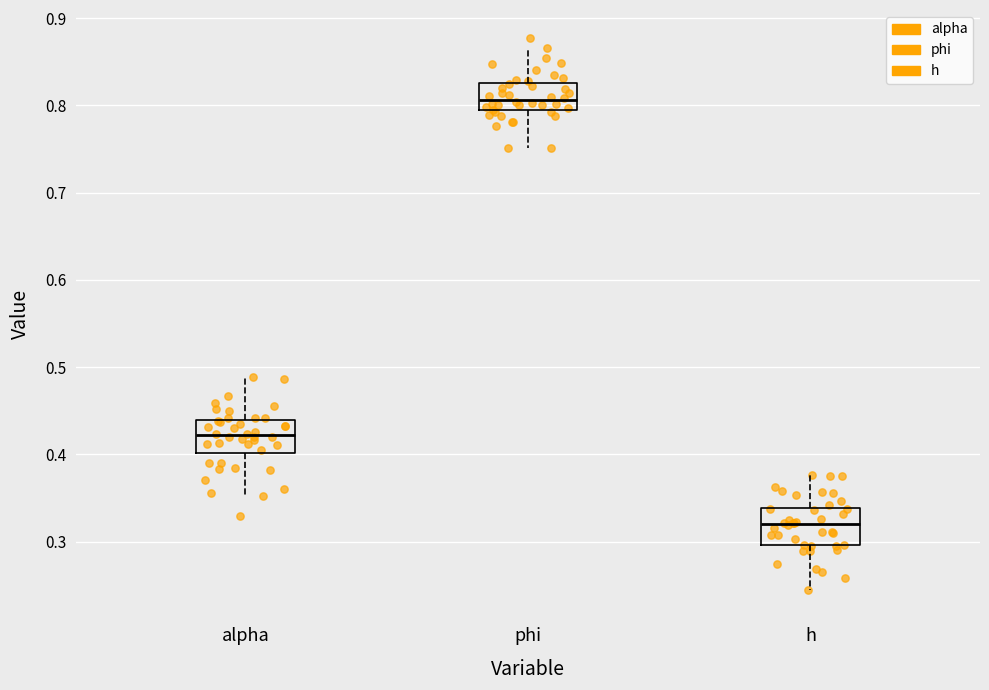

Which box has the lowest median line?

h